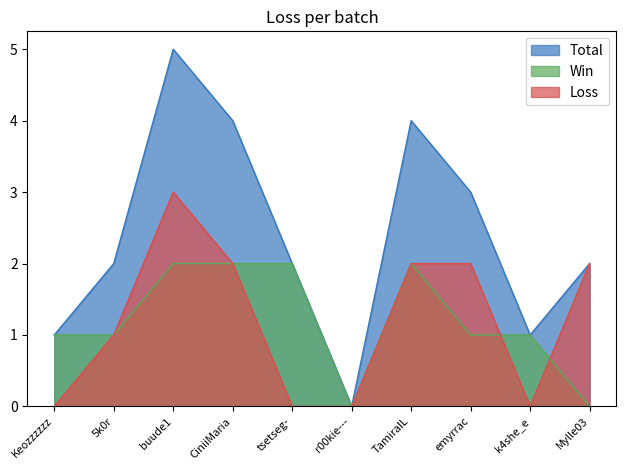

Reading right to left, transcribe all the data shown in this chart.

Total: Mylle03=2	k4she_e=1	emyrrac=3	TamiraIL=4	r00kie---=0	tsetseg-=2	CiniiMaria=4	buude1=5	5k0r=2	Keozzzzzz=1
Win: Mylle03=0	k4she_e=1	emyrrac=1	TamiraIL=2	r00kie---=0	tsetseg-=2	CiniiMaria=2	buude1=2	5k0r=1	Keozzzzzz=1
Loss: Mylle03=2	k4she_e=0	emyrrac=2	TamiraIL=2	r00kie---=0	tsetseg-=0	CiniiMaria=2	buude1=3	5k0r=1	Keozzzzzz=0